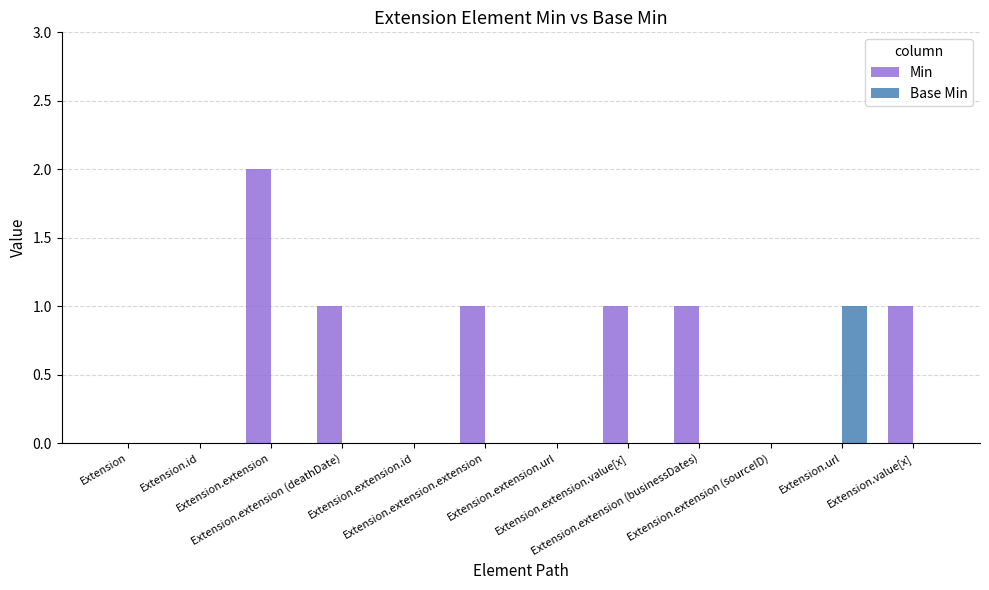

Which series has the largest total across all categories?

Min